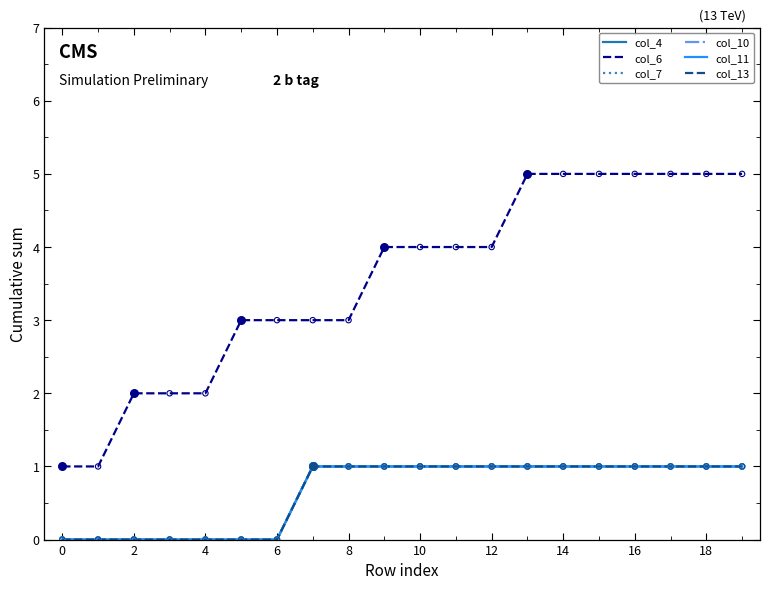

At which category is the sum across all series the highest?

13